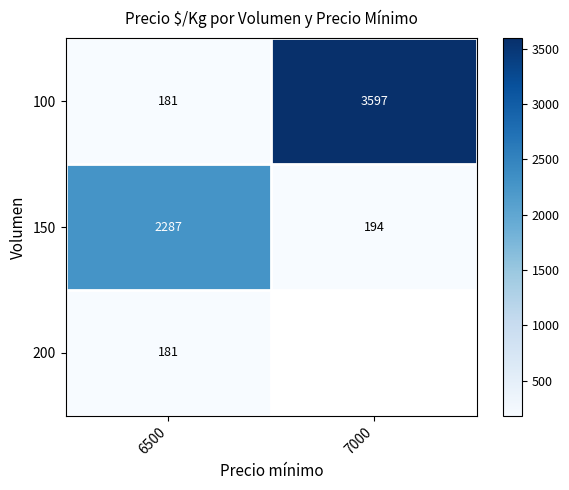

How many series are shown in this chart?

3